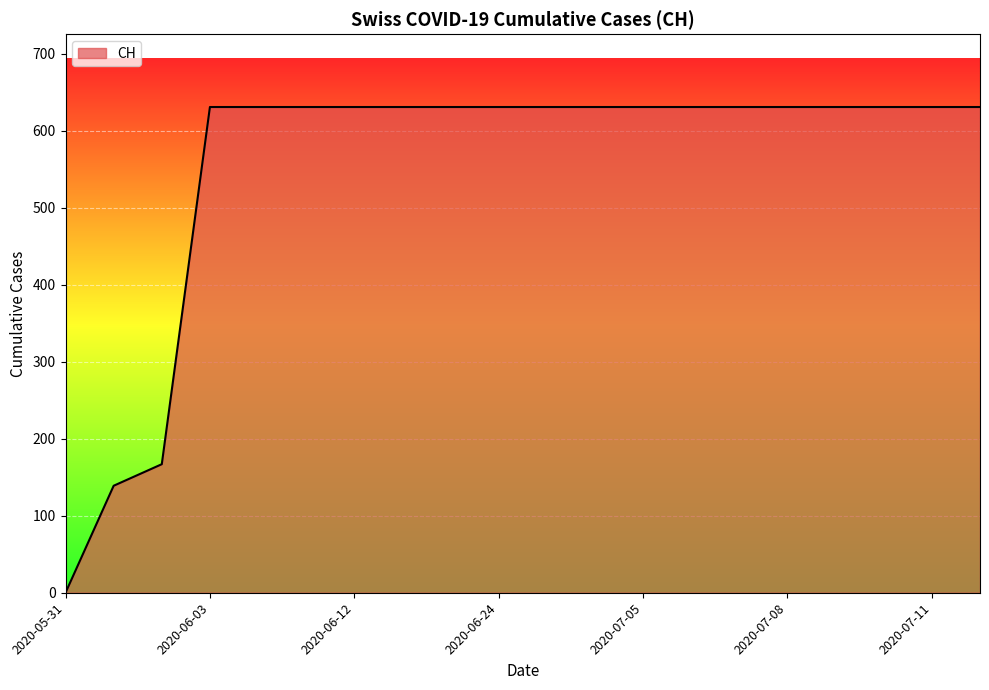

What is the greatest value displayed?

631